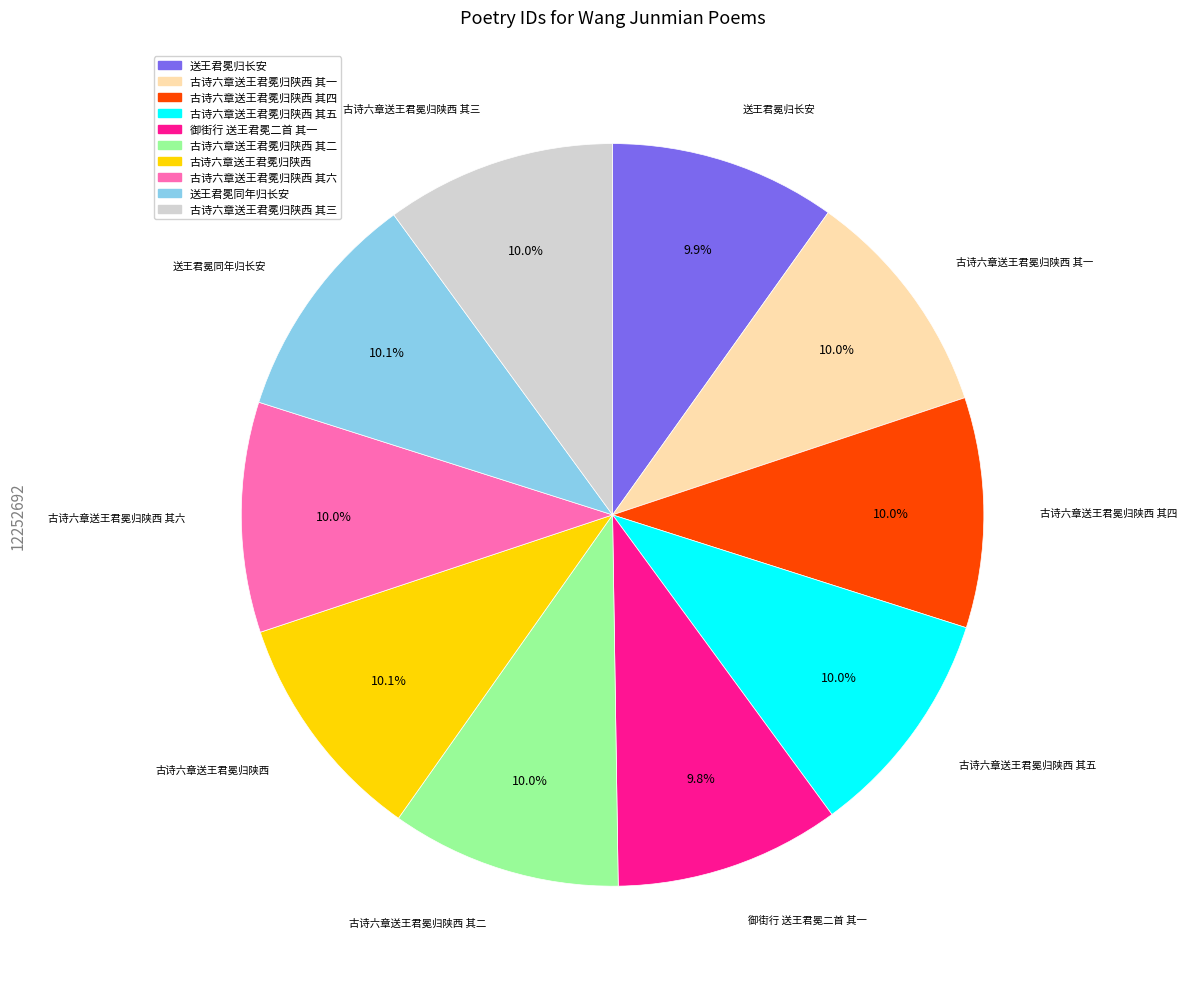

Is there any slice that represents more than half of the pie?

No